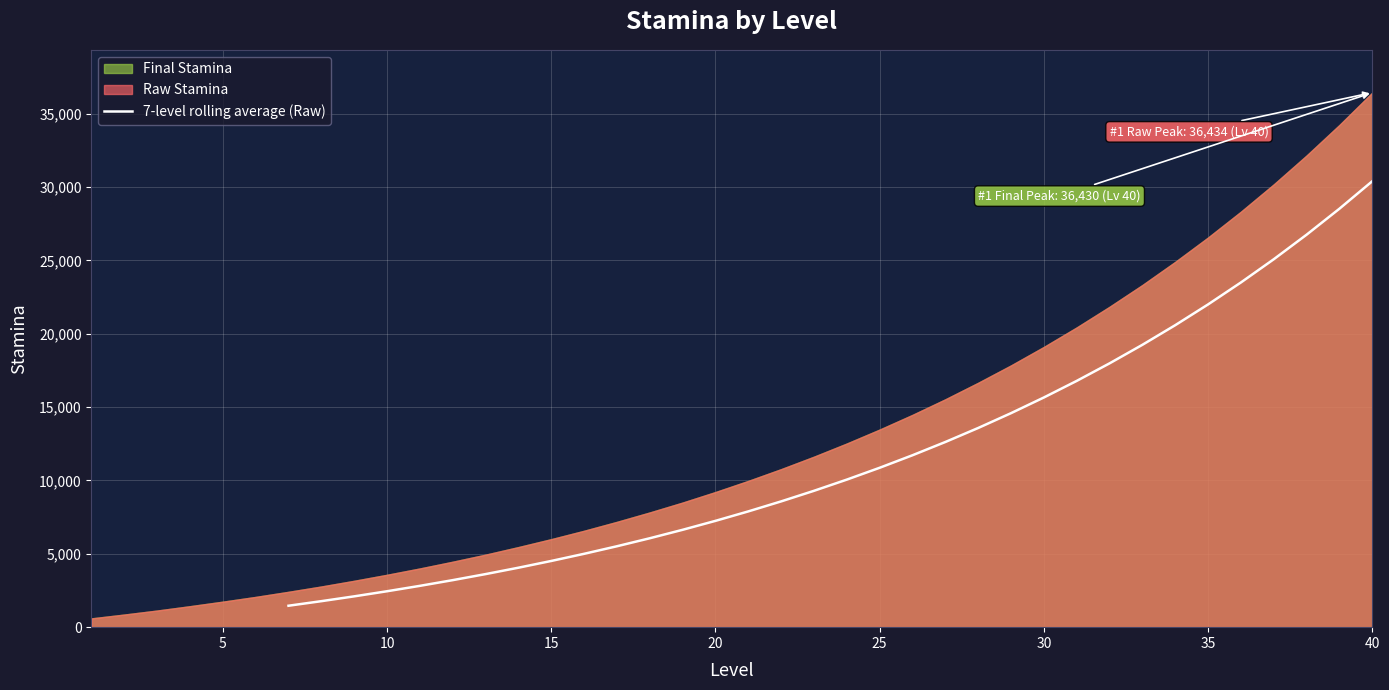

What is the sum of all values?

402105.5